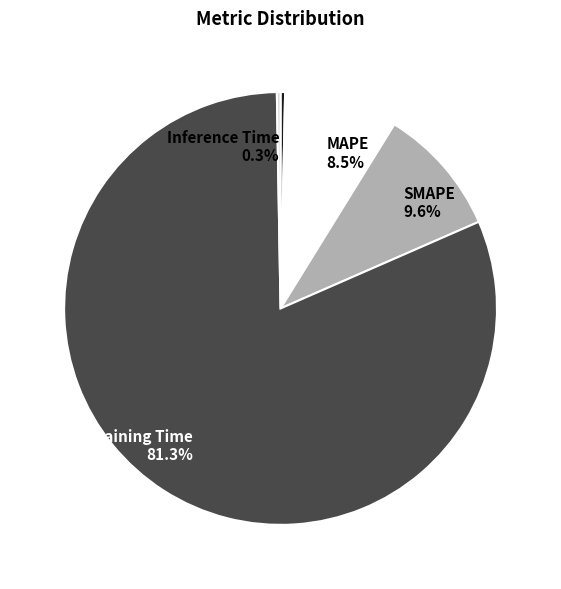

Combined, do SMAPE and Training Time account for over 50%?

Yes